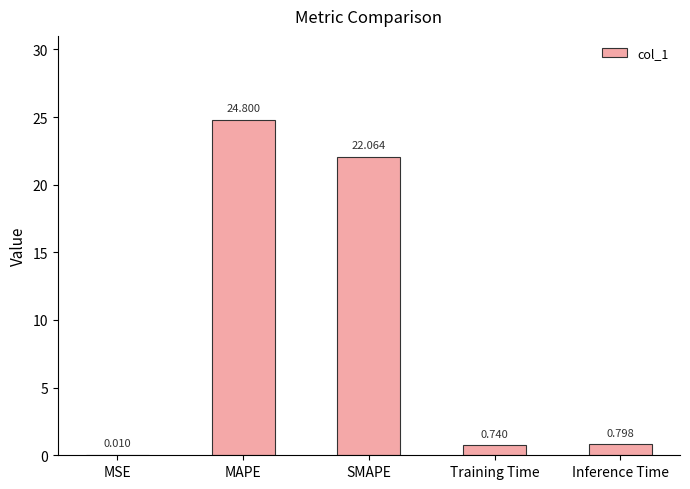

Which label corresponds to the largest value in the chart?

MAPE